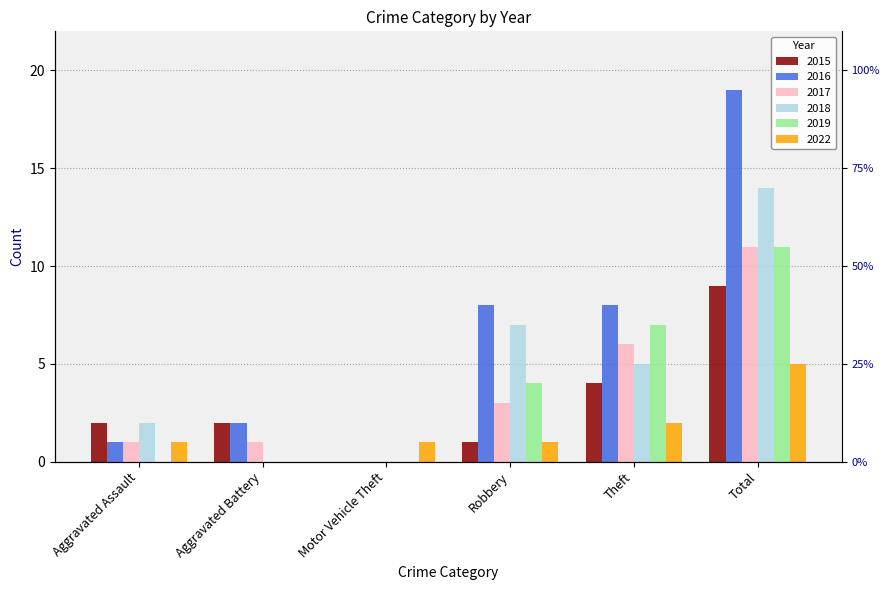

Which has a higher value, Robbery or Total?

Total